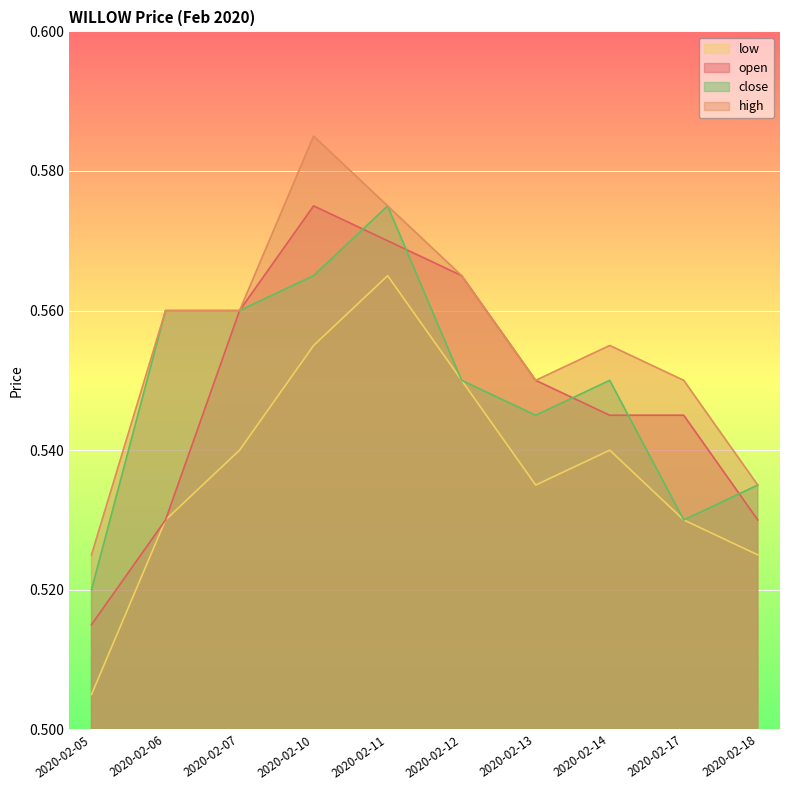

The high series shows 0.4 at 2020-02-07. True or false?

False